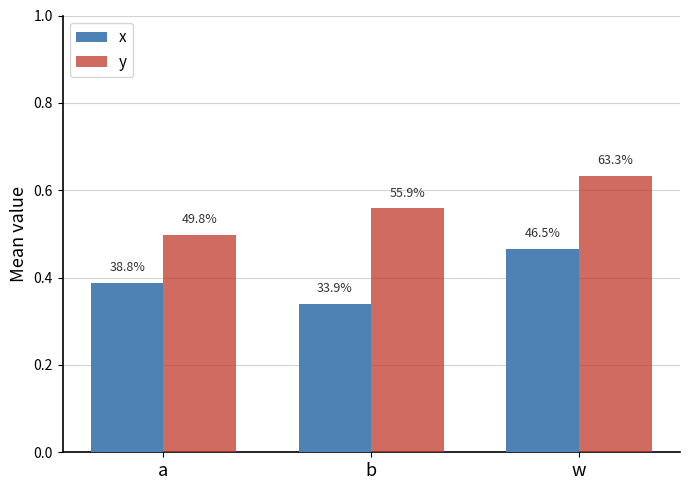

Reading left to right, what are all the values shown in this chart?

x: 0.4	0.3	0.5
y: 0.5	0.6	0.6